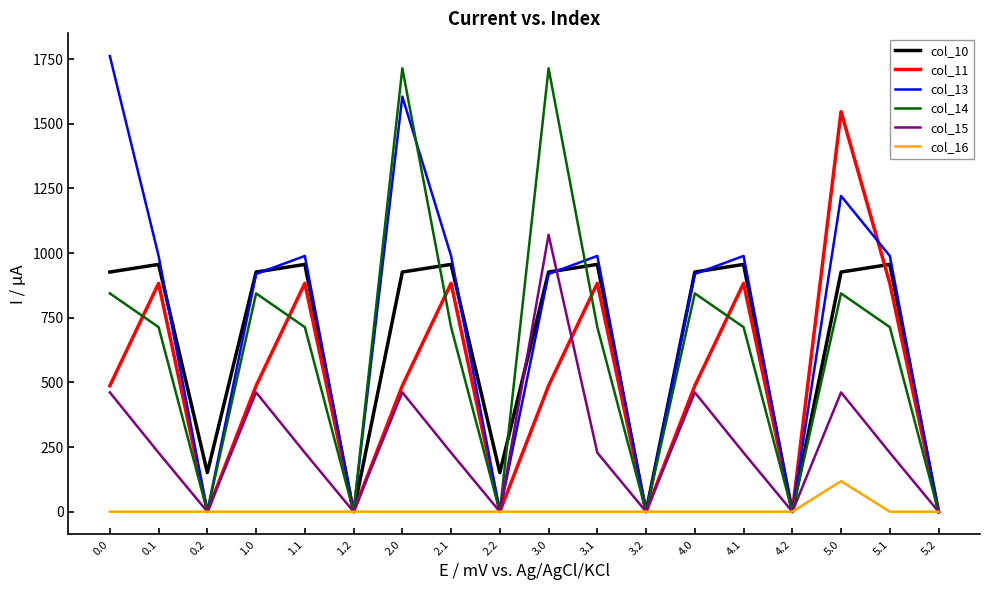

True or false: col_14 has a value of 844.3 at 0.0.

True